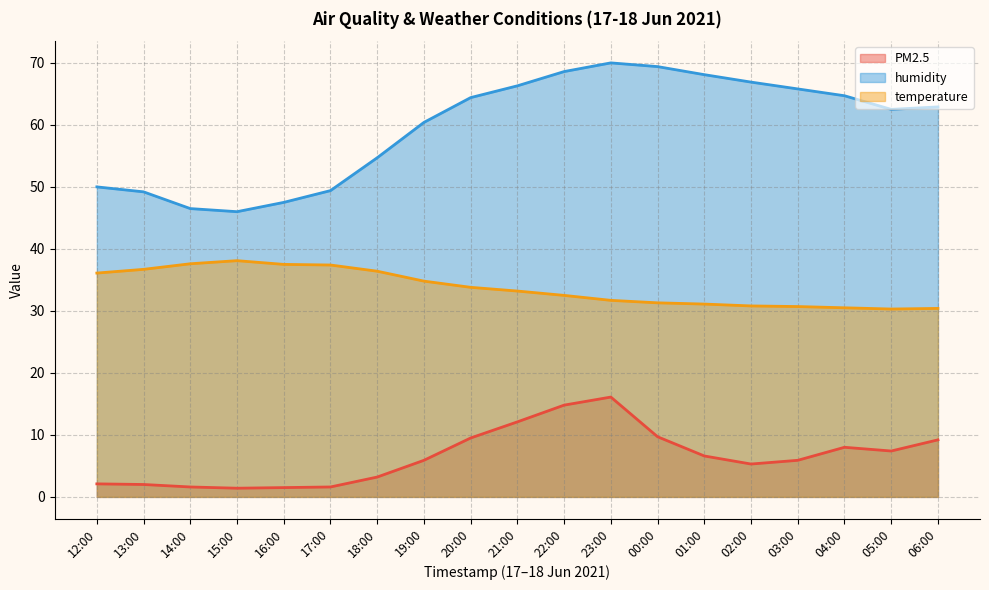

What value does the temperature series have at 03:00?

30.7